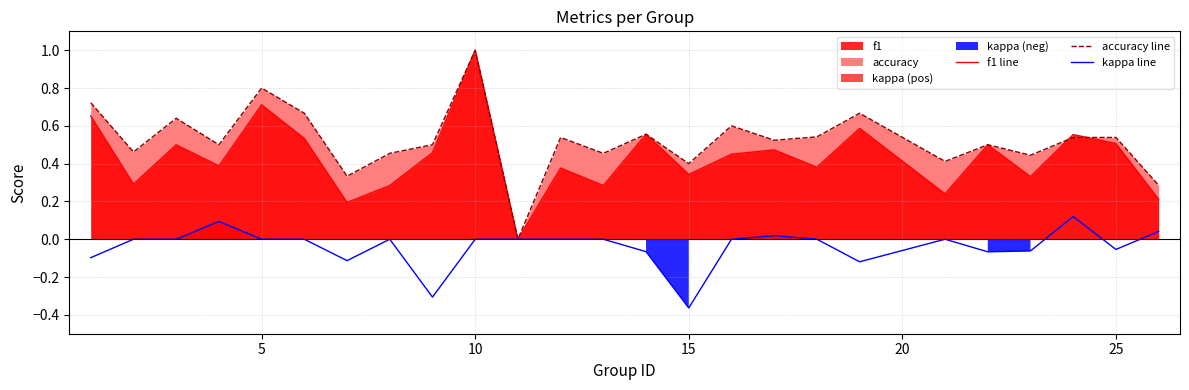

Which category has the highest value in the accuracy line series?

10